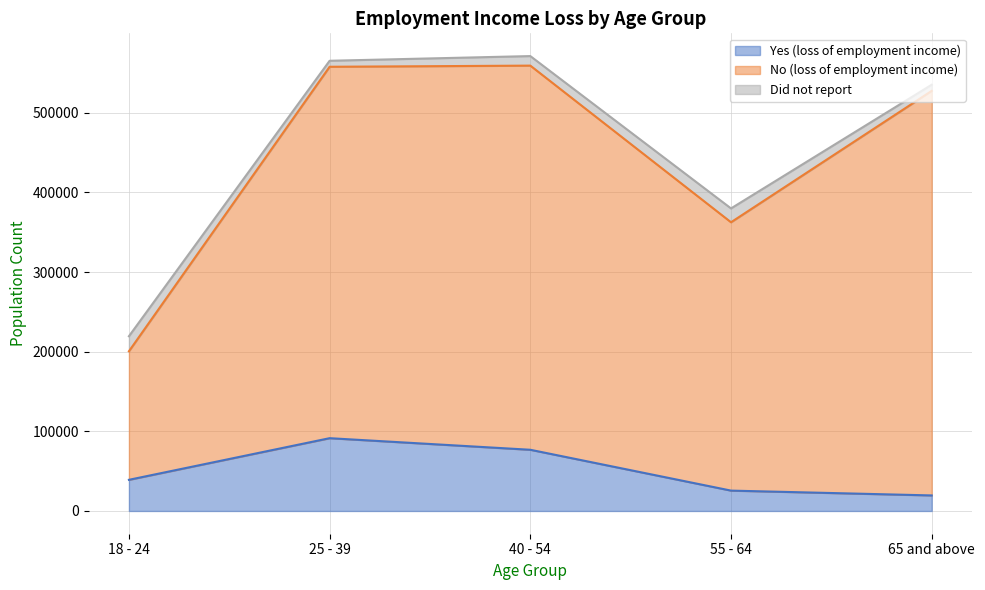

What is the minimum value for Yes (loss of employment income)?

19523